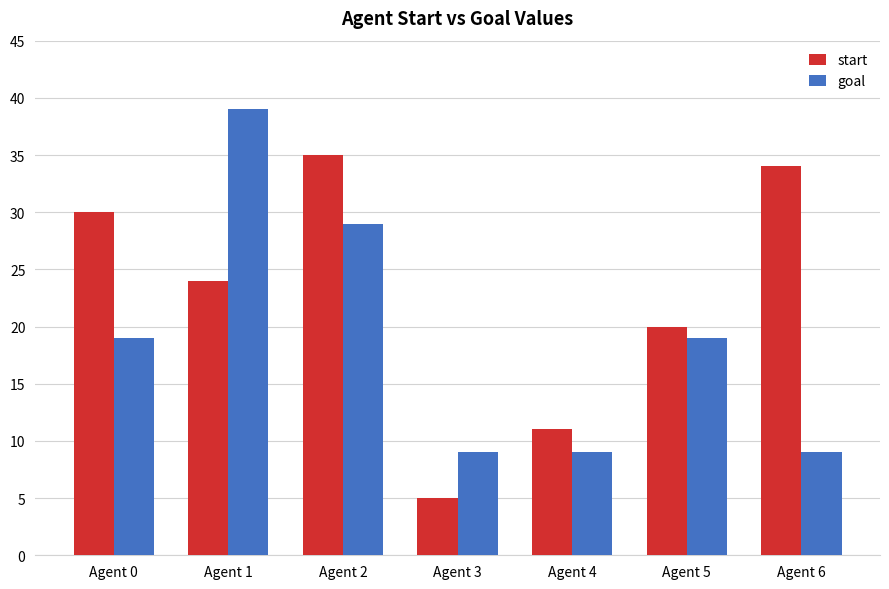

Read the goal value at Agent 2, to the nearest 10.

30